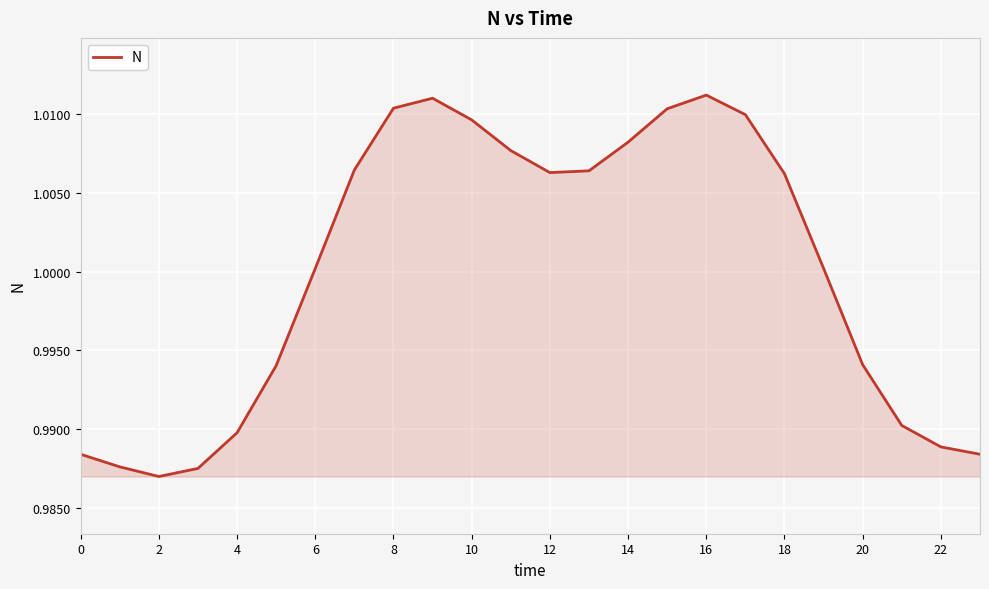

How many lines are shown in the chart?

1